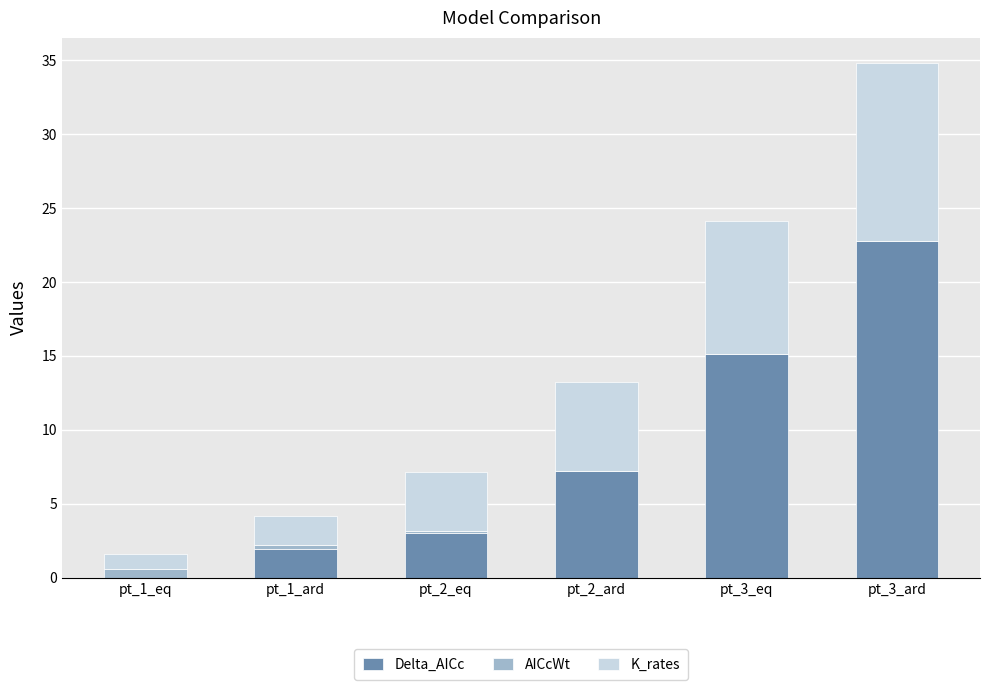

Is it true that Delta_AICc equals 11.0 at pt_2_ard?

False